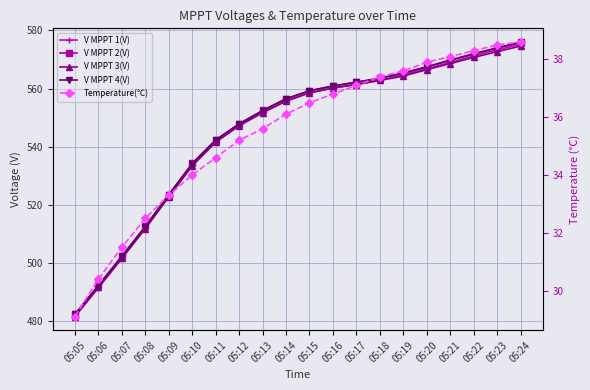

Reading left to right, what are all the values shown in this chart?

V MPPT 1(V): 481.8	491.6	501.7	512.1	522.9	533.6	541.7	547.2	551.8	555.8	558.6	560.2	561.5	562.9	564.8	566.8	569.0	571.2	573.3	575.2
V MPPT 2(V): 482.5	492.4	502.4	512.7	523.6	534.3	542.4	547.9	552.5	556.5	559.2	560.9	562.2	563.5	565.4	567.4	569.7	571.8	573.9	575.8
V MPPT 3(V): 481.7	491.7	501.7	511.9	522.8	533.5	541.6	547.3	551.7	555.7	558.5	560.2	561.4	562.8	564.3	566.5	568.6	570.7	572.7	574.6
V MPPT 4(V): 482.4	492.4	502.4	512.6	523.5	534.2	542.3	547.9	552.4	556.5	559.3	560.9	562.2	563.6	565.3	567.5	569.8	572.0	574.0	576.0
Temperature(℃): 29.1	30.4	31.5	32.5	33.3	34.0	34.6	35.2	35.6	36.1	36.5	36.8	37.1	37.4	37.6	37.9	38.1	38.3	38.5	38.6